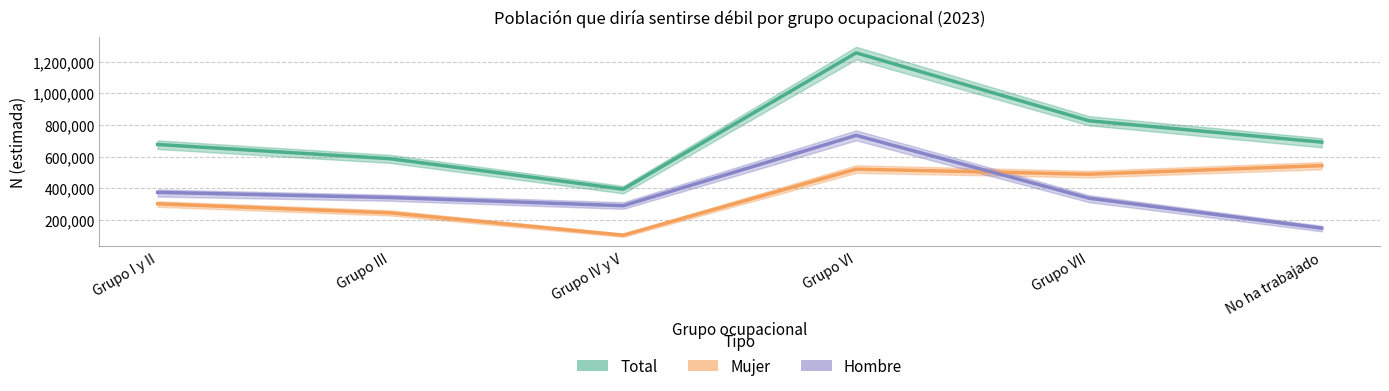

What is the label of the 6th point from the right?

Grupo I y II